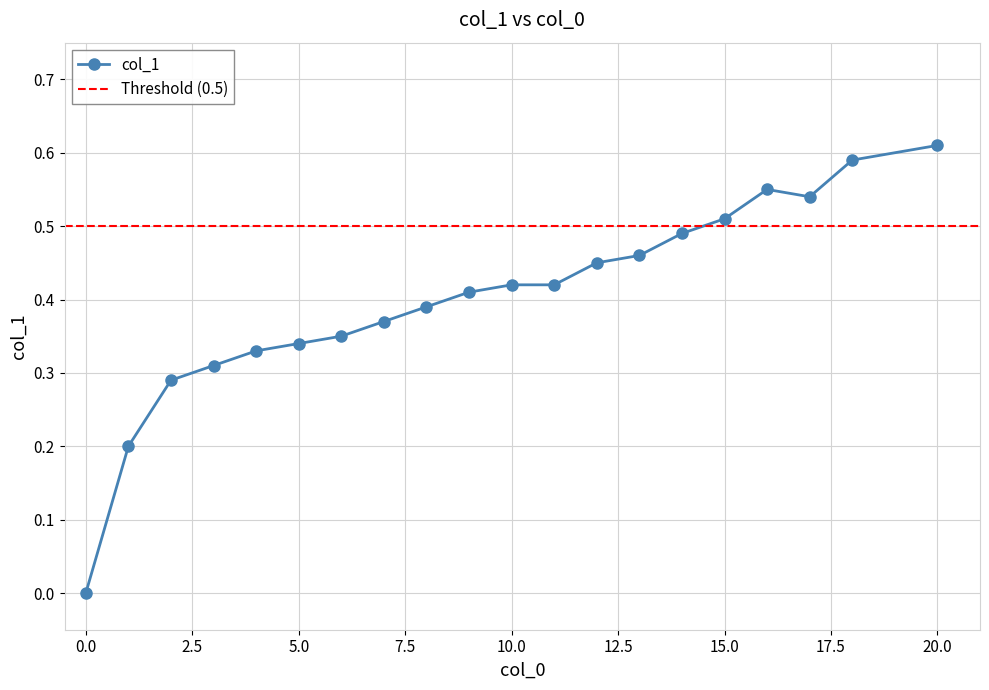

Reading left to right, transcribe all the data shown in this chart.

0=0.0	1=0.2	2=0.3	3=0.3	4=0.3	5=0.3	6=0.3	7=0.4	8=0.4	9=0.4	10=0.4	11=0.4	12=0.5	13=0.5	14=0.5	15=0.5	16=0.6	17=0.5	18=0.6	20=0.6